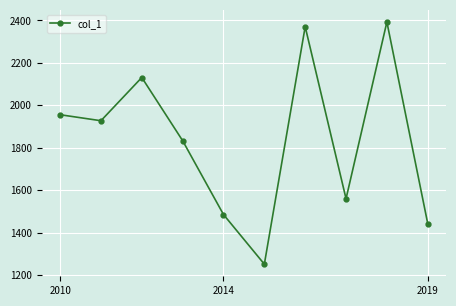

What is the maximum value shown in the chart?

2392.5